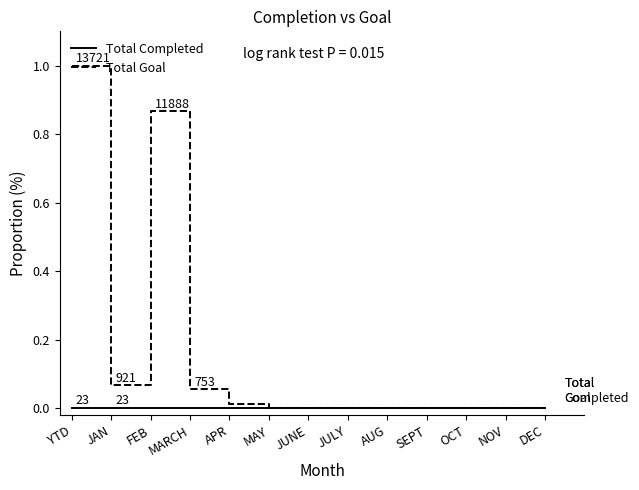

What position from the right is SEPT?

4